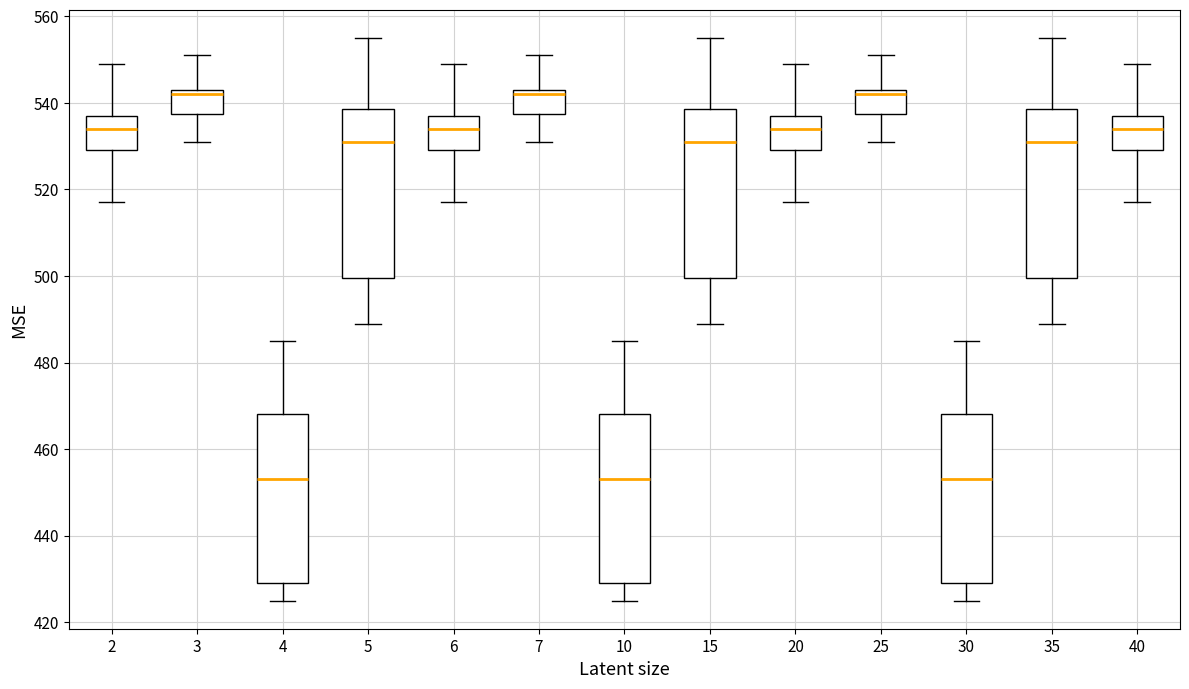

Where does the upper whisker of the box at x = 10 end on the y-axis? The values are not printed on the chart, so give them approximately, as read against the axis.

486